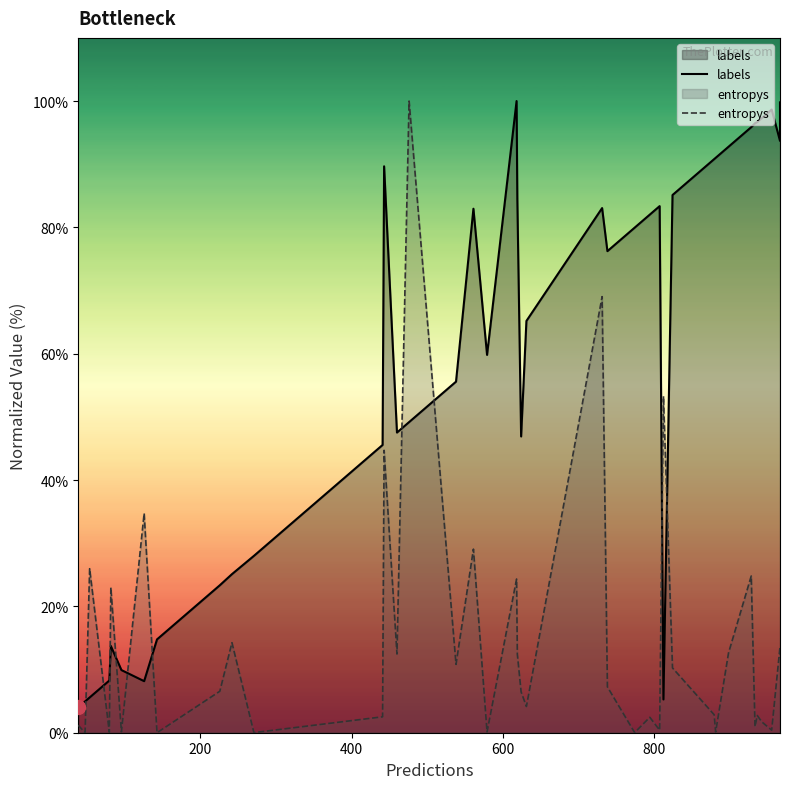

What is the average value of the entropys series?

14.2